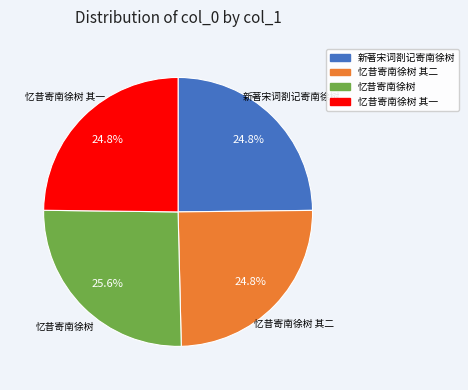

Approximately how many times larger is the value at 忆昔寄南徐树 其二 compared to 忆昔寄南徐树 其一?

1.0